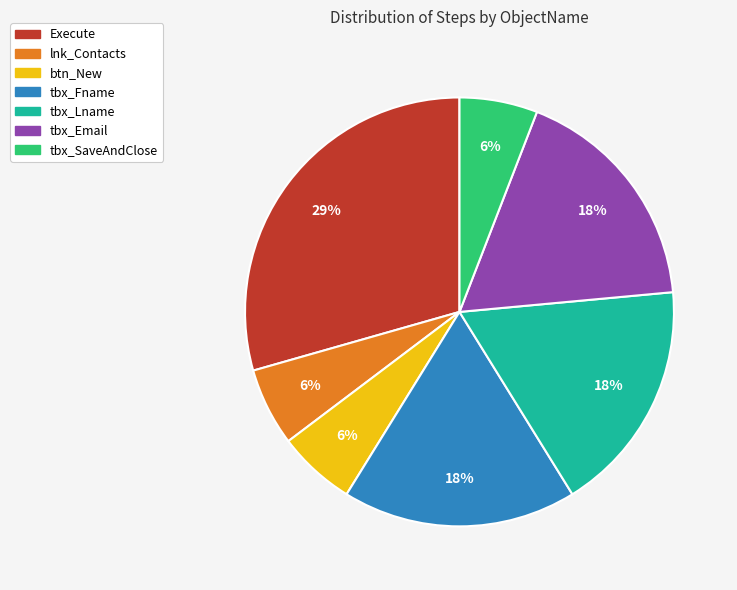

To the nearest percent, what is the average slice percentage?

14%